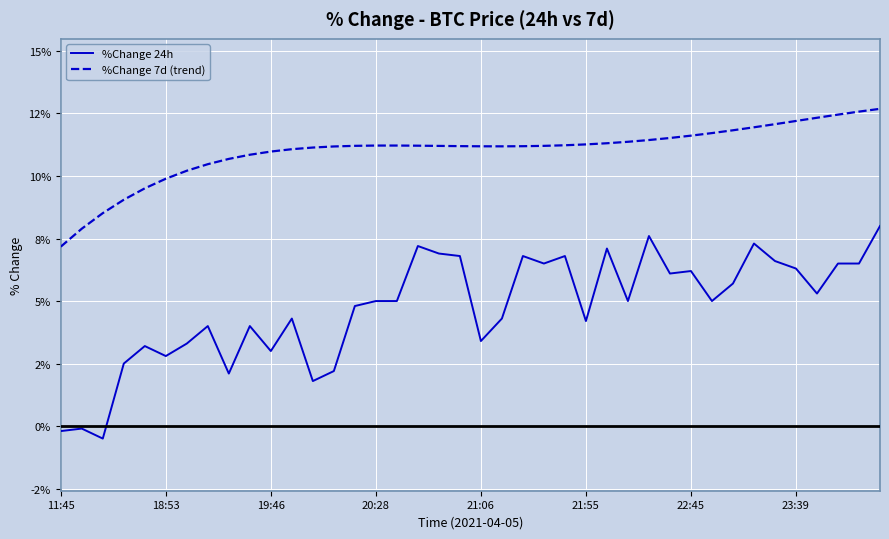

Does the chart display data point markers on the line(s)?

No